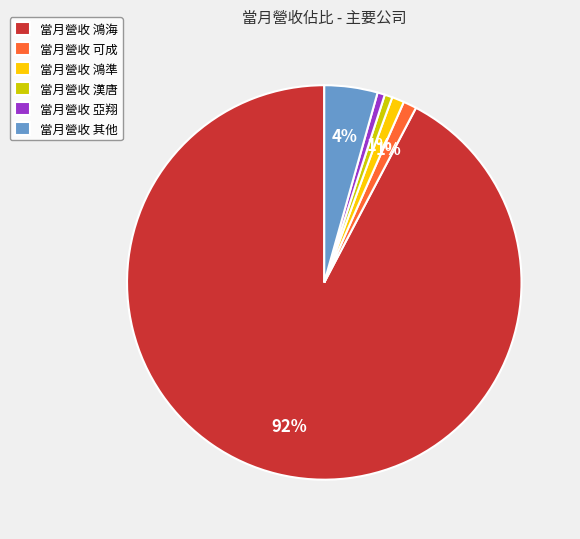

Which has a higher value, 當月營收 鴻海 or 當月營收 漢唐?

當月營收 鴻海